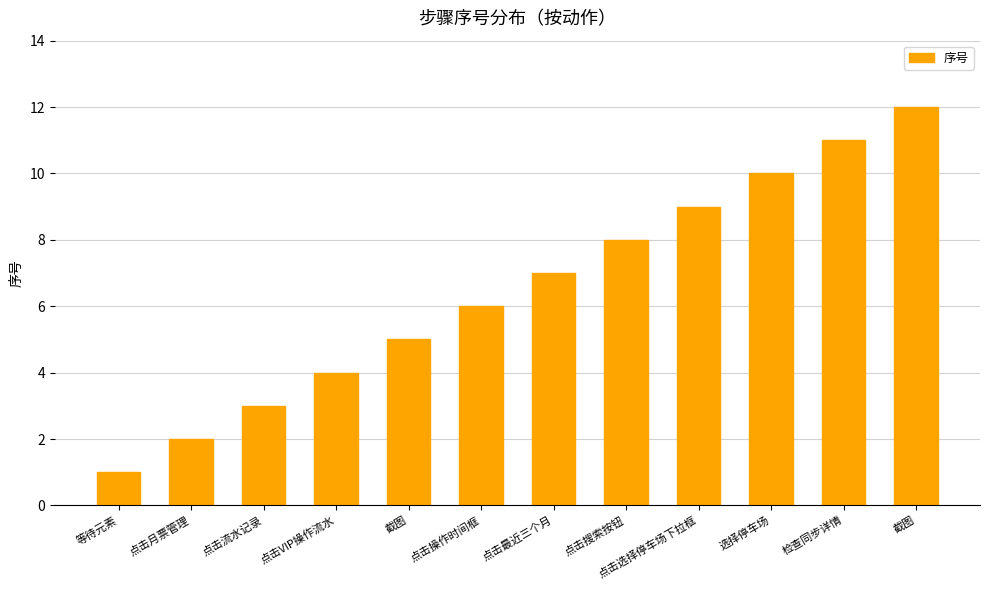

At which label does the data first exceed 7?

点击搜索按钮